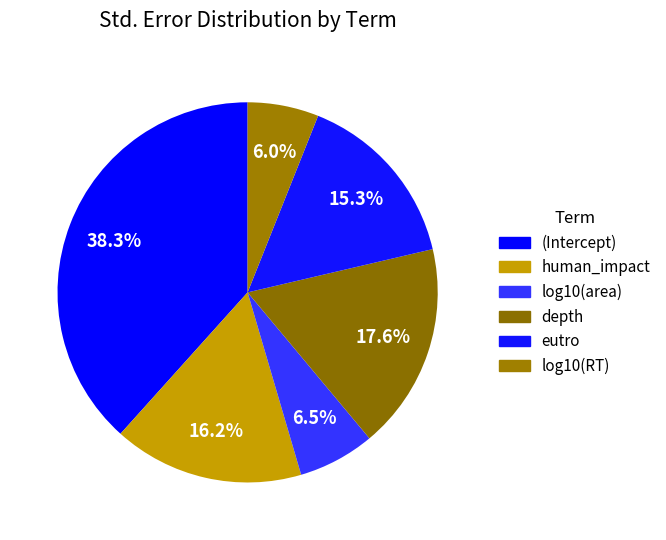

Which category has the biggest portion of the pie?

(Intercept)